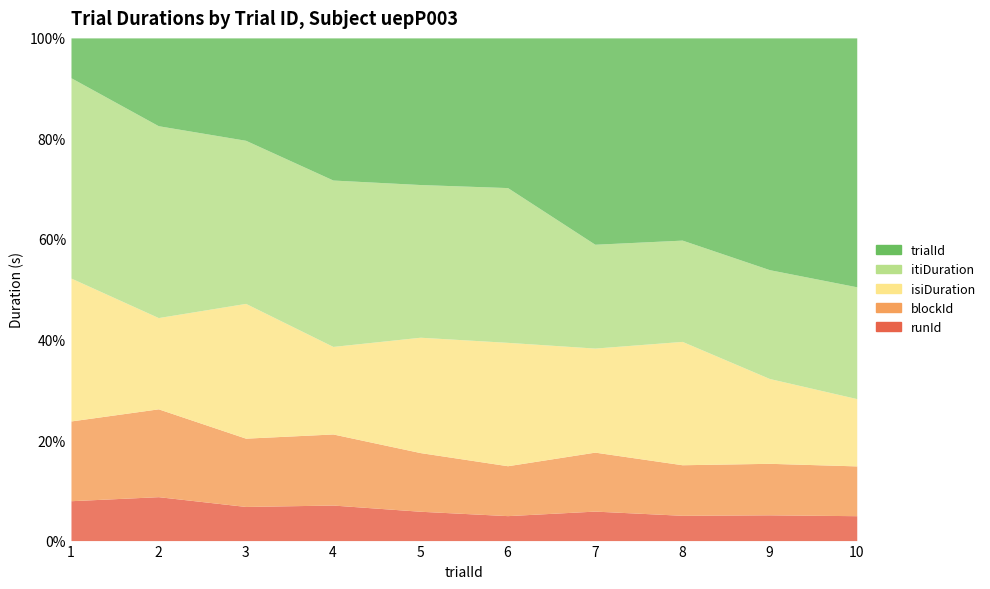

Rank the series by their average value, from lowest to highest.

runId, blockId, isiDuration, itiDuration, trialId